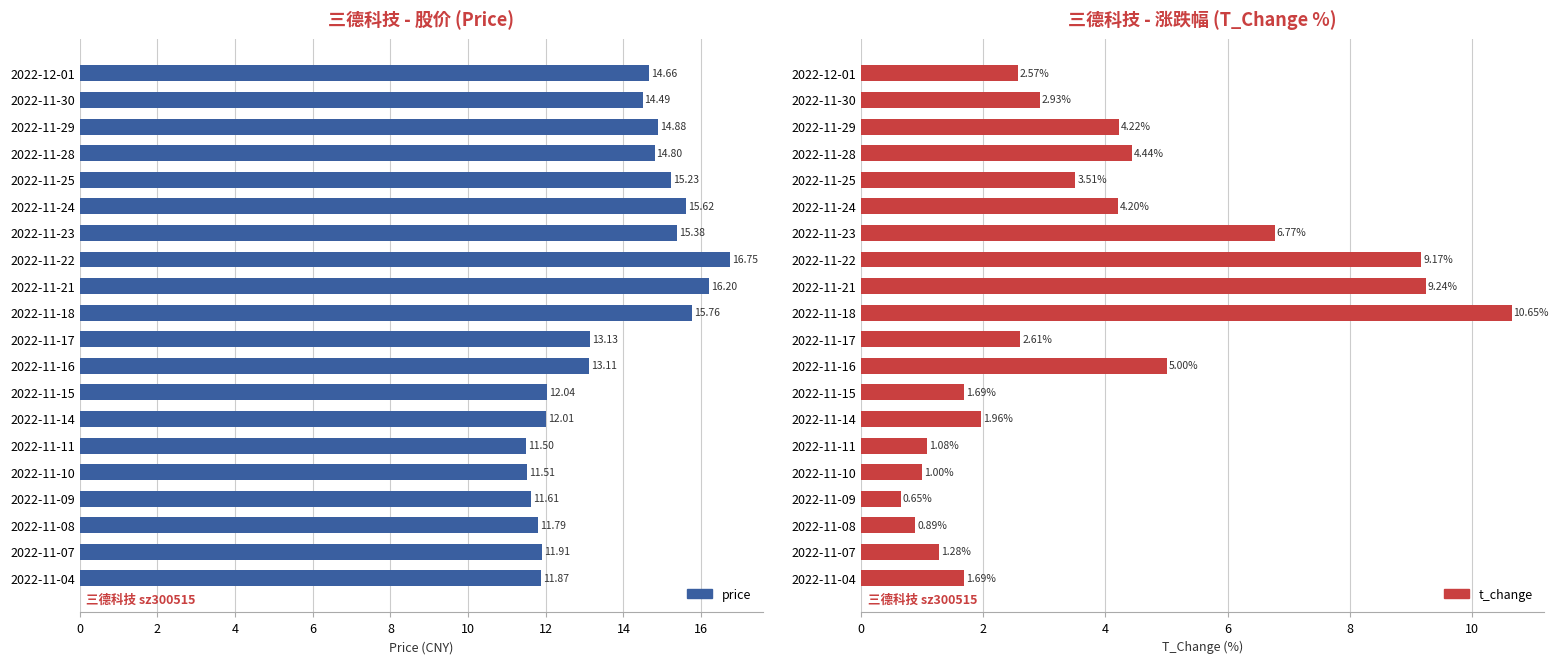

Is the value of t_change at 2022-11-14 greater than the value of price at 2022-11-23?

No